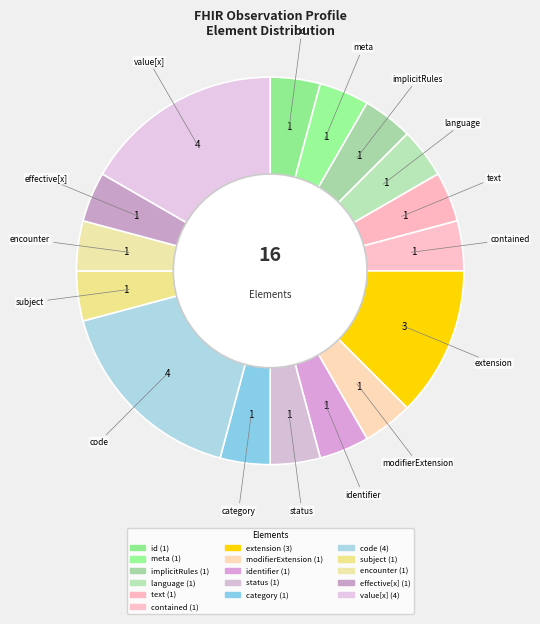

Is it true that effective[x] is 4% of the pie?

True